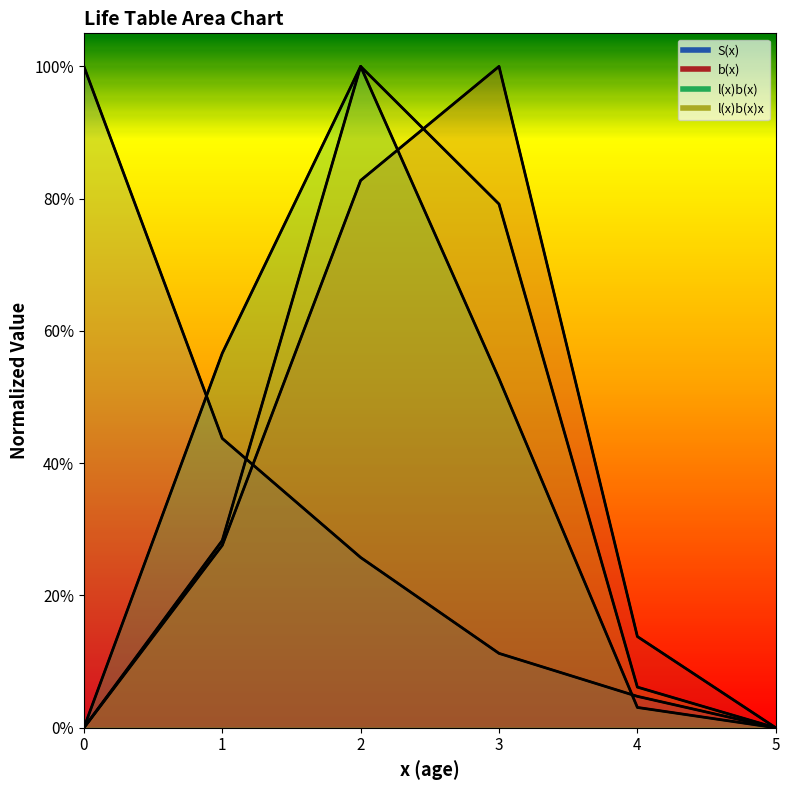

Where do l(x)b(x) and S(x) first cross each other?

0 and 1